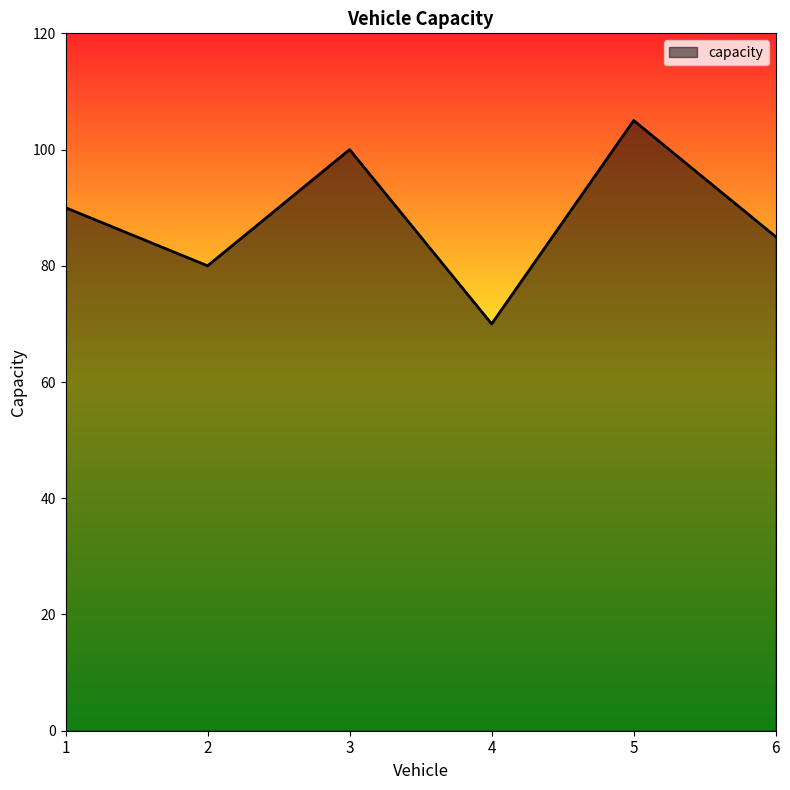

How many interior local valleys (lower than both neighbors) does the data have?

2